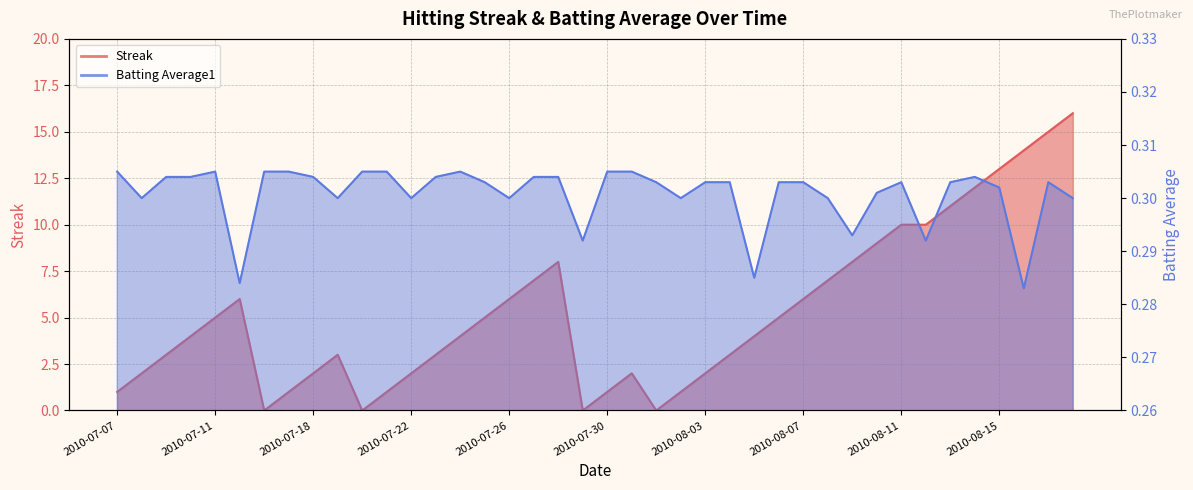

Which series ends up on top after the final intersection of Batting Average1 and Streak?

Streak